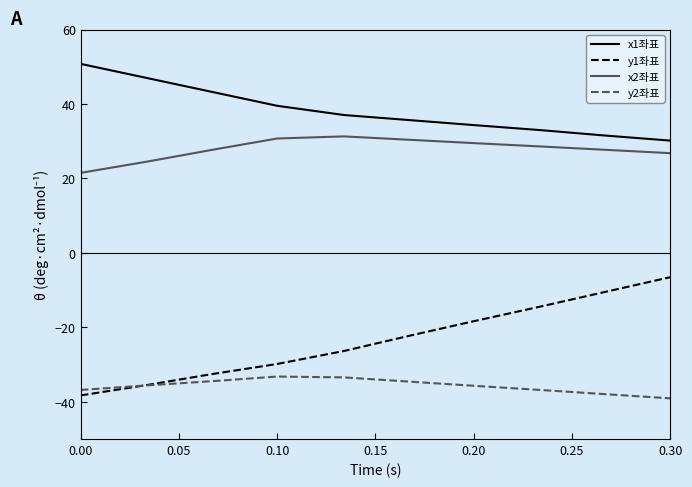

True or false: y2좌표 has more than 2 points higher than both neighbors.

False